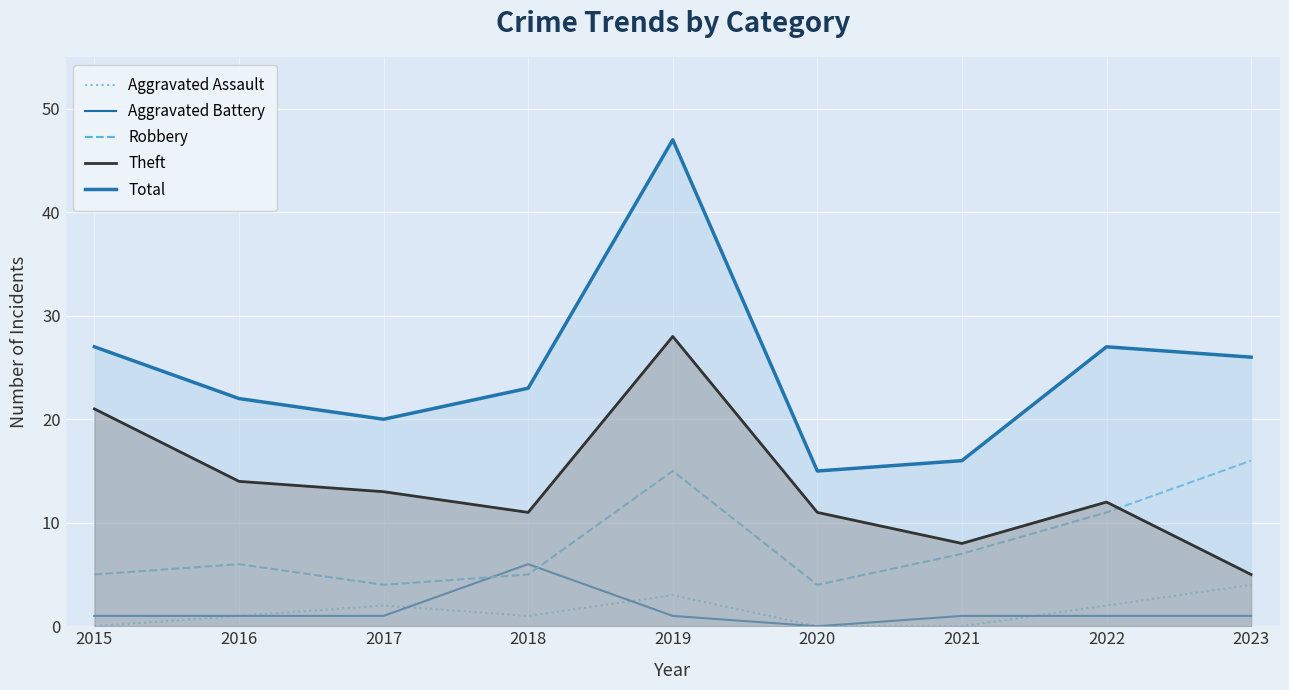

Is it true that Aggravated Assault equals 4 at 2019?

False